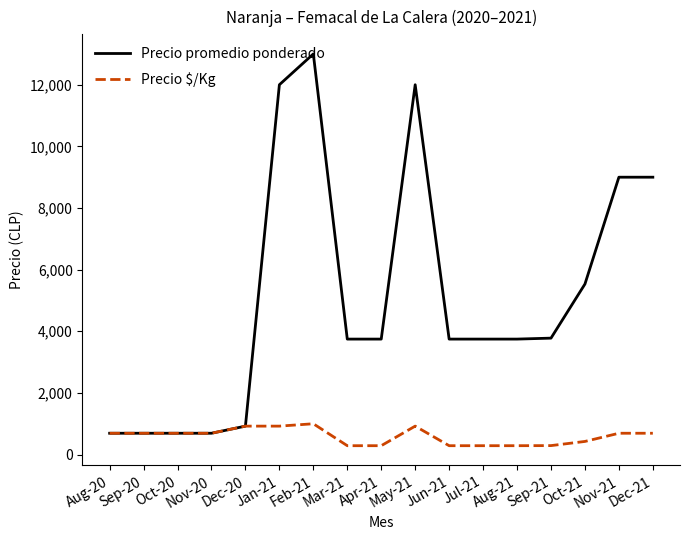

Is the value of Precio $/Kg at Jul-21 greater than the value of Precio promedio ponderado at Apr-21?

No